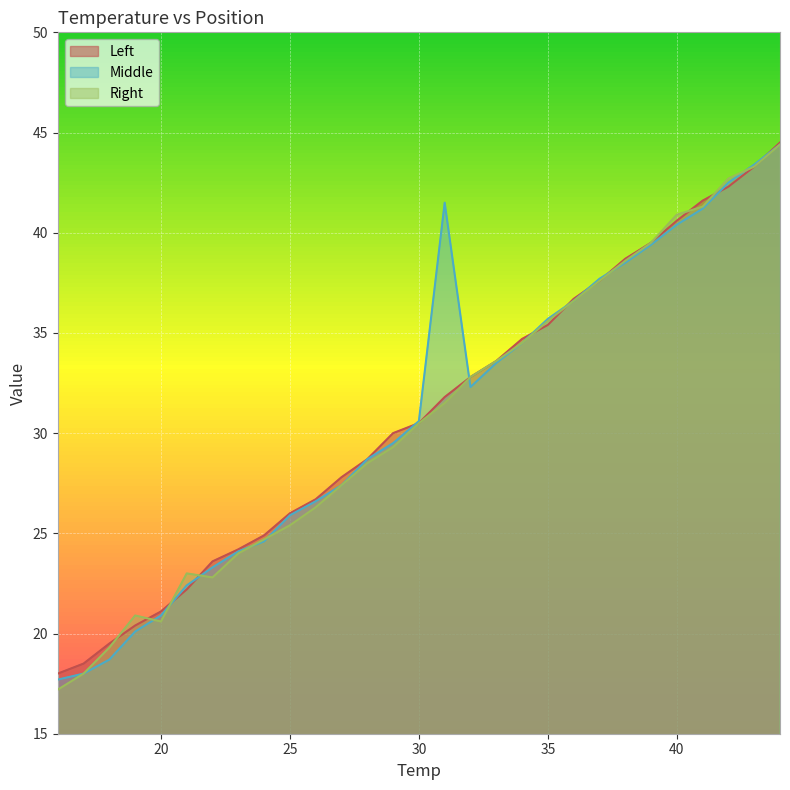

Rank the categories by Right value from highest to lowest.

44, 43, 42, 41, 40, 39, 38, 37, 36, 35, 34, 33, 32, 31, 30, 29, 28, 27, 26, 25, 24, 23, 21, 22, 19, 20, 18, 17, 16